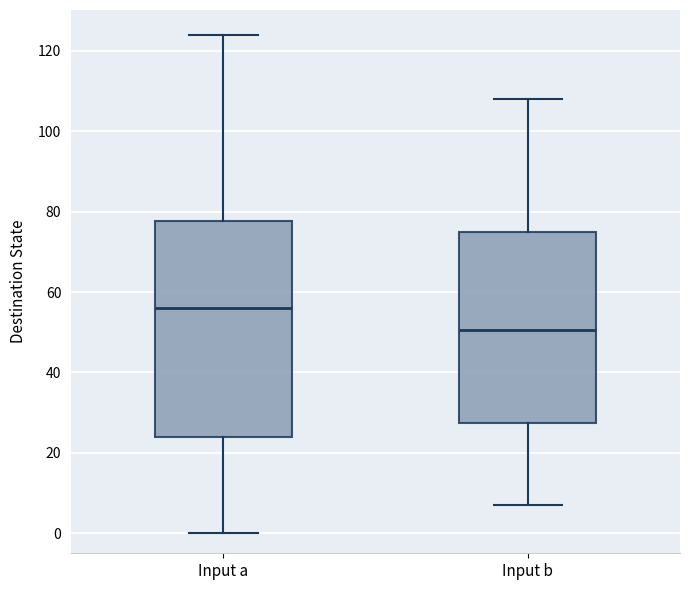

Reading left to right, read every box against the y-axis: the position of its median line, the range the box covers, and the ends of its whiskers. The values are not printed on the chart, so give them approximately, as read against the axis.

Input a: median 56, box 24 to 78, whiskers 0 to 124
Input b: median 50, box 28 to 76, whiskers 8 to 108